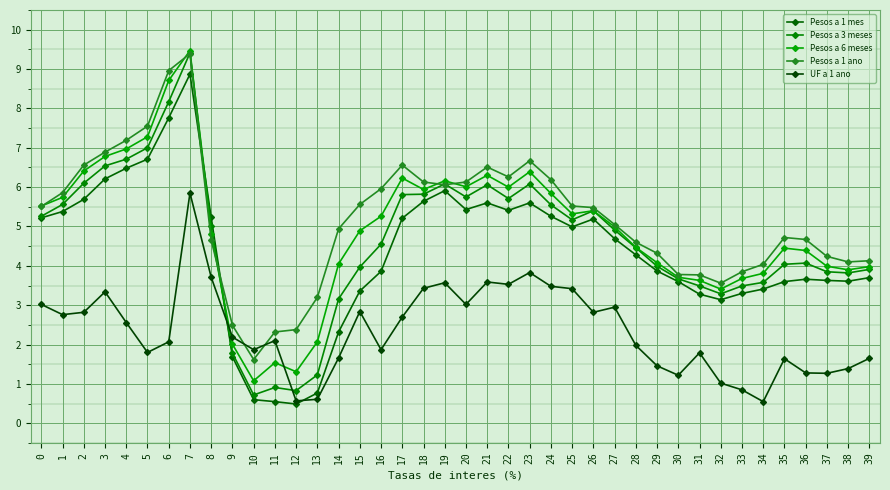

True or false: Pesos a 3 meses and UF a 1 ano cross at least once.

True